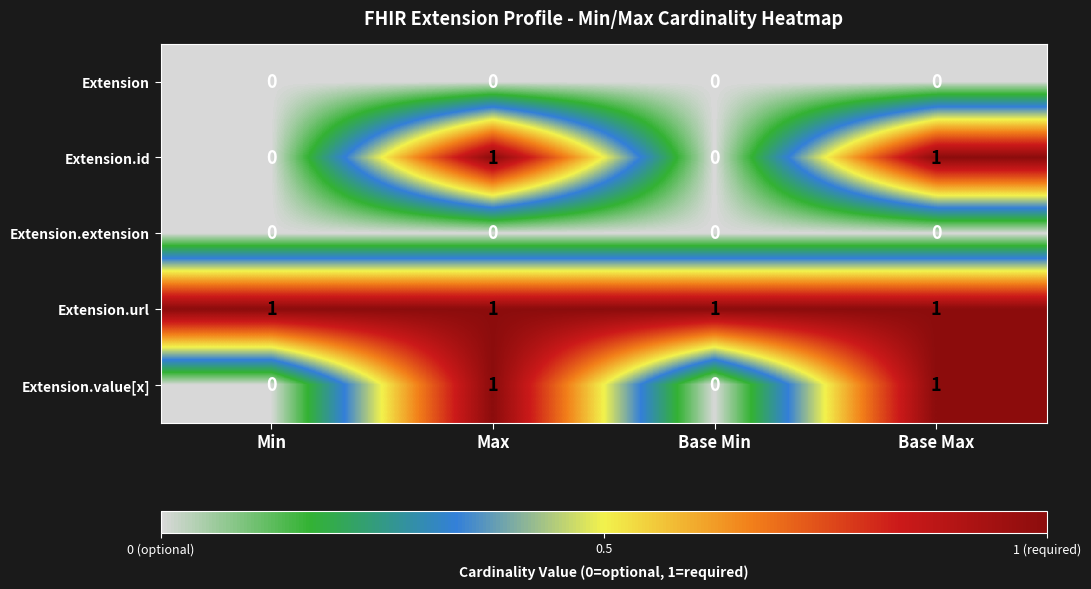

Reading left to right, what are all the values shown in this chart?

Extension: Min=0	Max=0	Base Min=0	Base Max=0
Extension.id: Min=0	Max=1	Base Min=0	Base Max=1
Extension.extension: Min=0	Max=0	Base Min=0	Base Max=0
Extension.url: Min=1	Max=1	Base Min=1	Base Max=1
Extension.value[x]: Min=0	Max=1	Base Min=0	Base Max=1